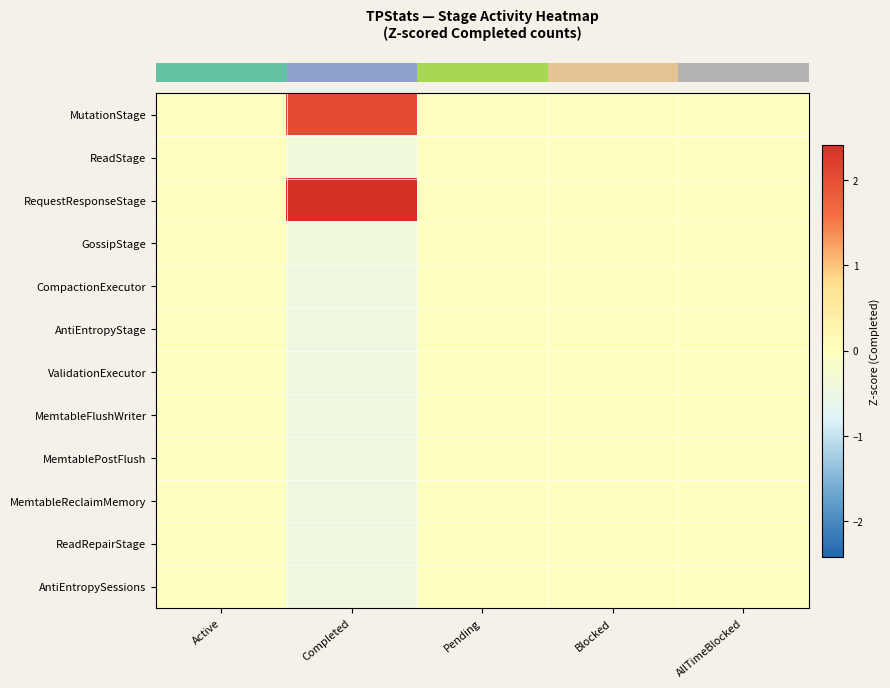

At which category is the sum across all series the highest?

Active